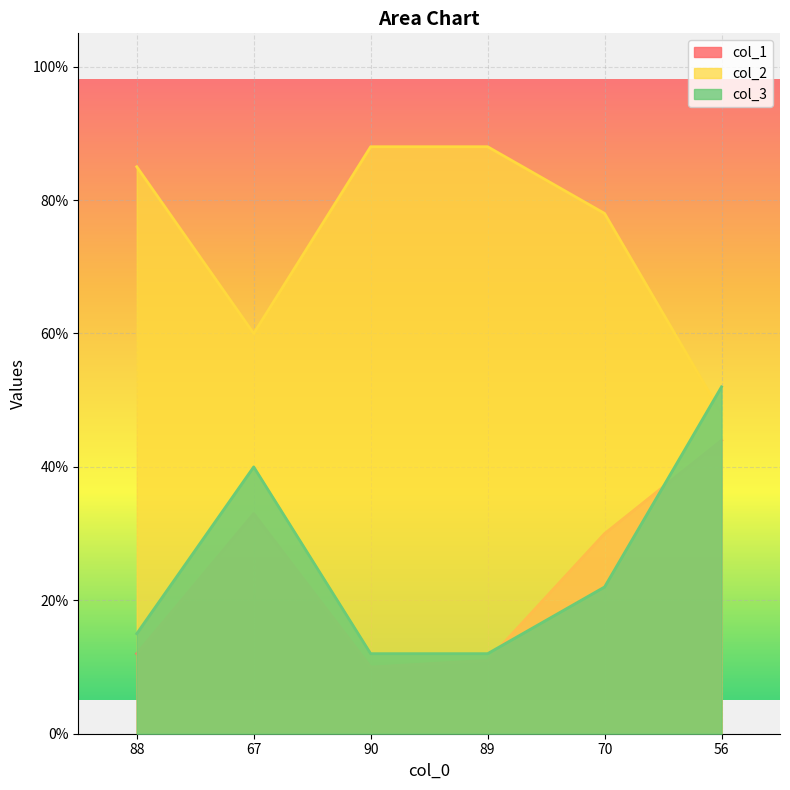

List the series in order of their peak value, highest first.

col_2, col_3, col_1